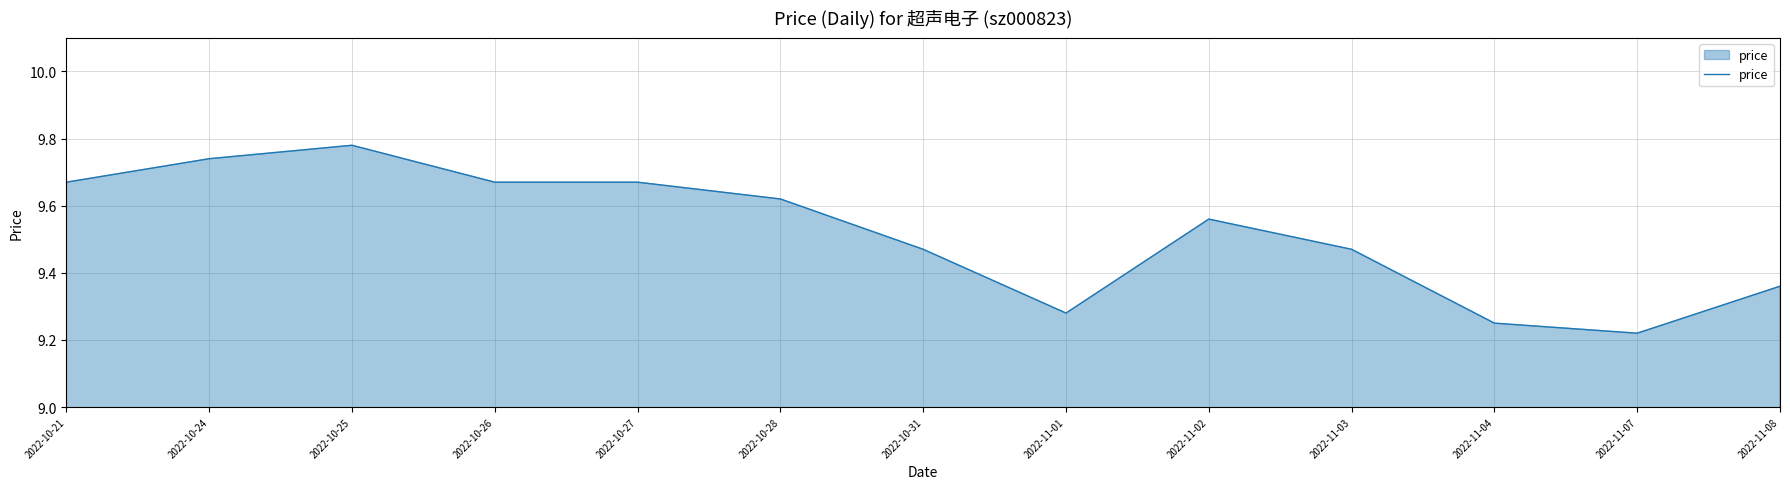

What position from the left is 2022-11-07?

12